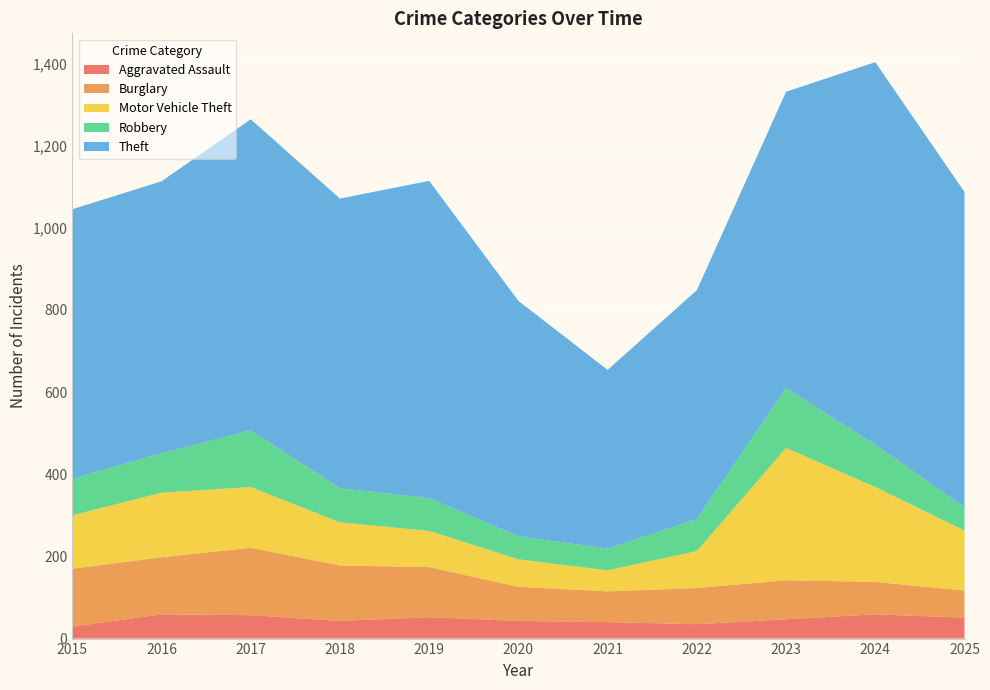

Reading left to right, what are all the values shown in this chart?

Aggravated Assault: 2015=29	2016=59	2017=57	2018=43	2019=52	2020=43	2021=40	2022=35	2023=47	2024=59	2025=51
Burglary: 2015=141	2016=139	2017=164	2018=135	2019=122	2020=83	2021=75	2022=88	2023=95	2024=79	2025=66
Motor Vehicle Theft: 2015=130	2016=157	2017=148	2018=105	2019=88	2020=67	2021=51	2022=90	2023=322	2024=231	2025=146
Robbery: 2015=89	2016=96	2017=138	2018=83	2019=80	2020=56	2021=53	2022=78	2023=146	2024=103	2025=57
Theft: 2015=656	2016=662	2017=757	2018=705	2019=772	2020=573	2021=435	2022=557	2023=721	2024=931	2025=767